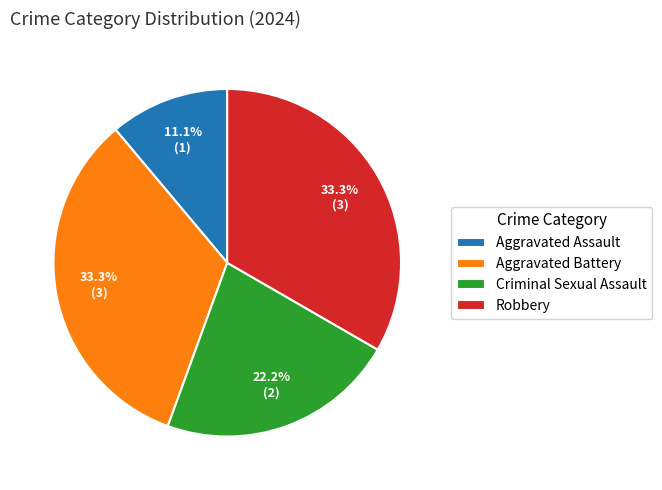

What is the total percentage of Robbery and Aggravated Battery?

66.7%